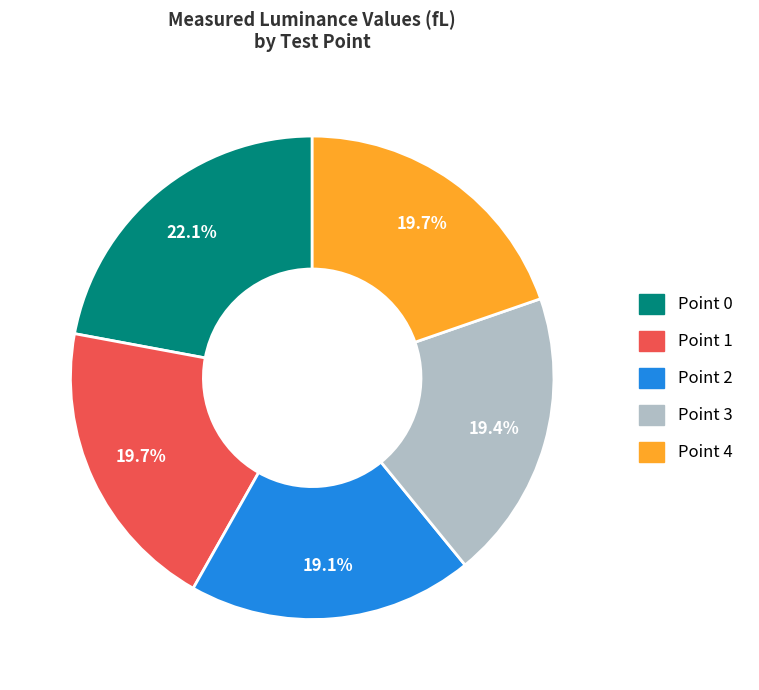

To the nearest percent, what is the average slice percentage?

20%